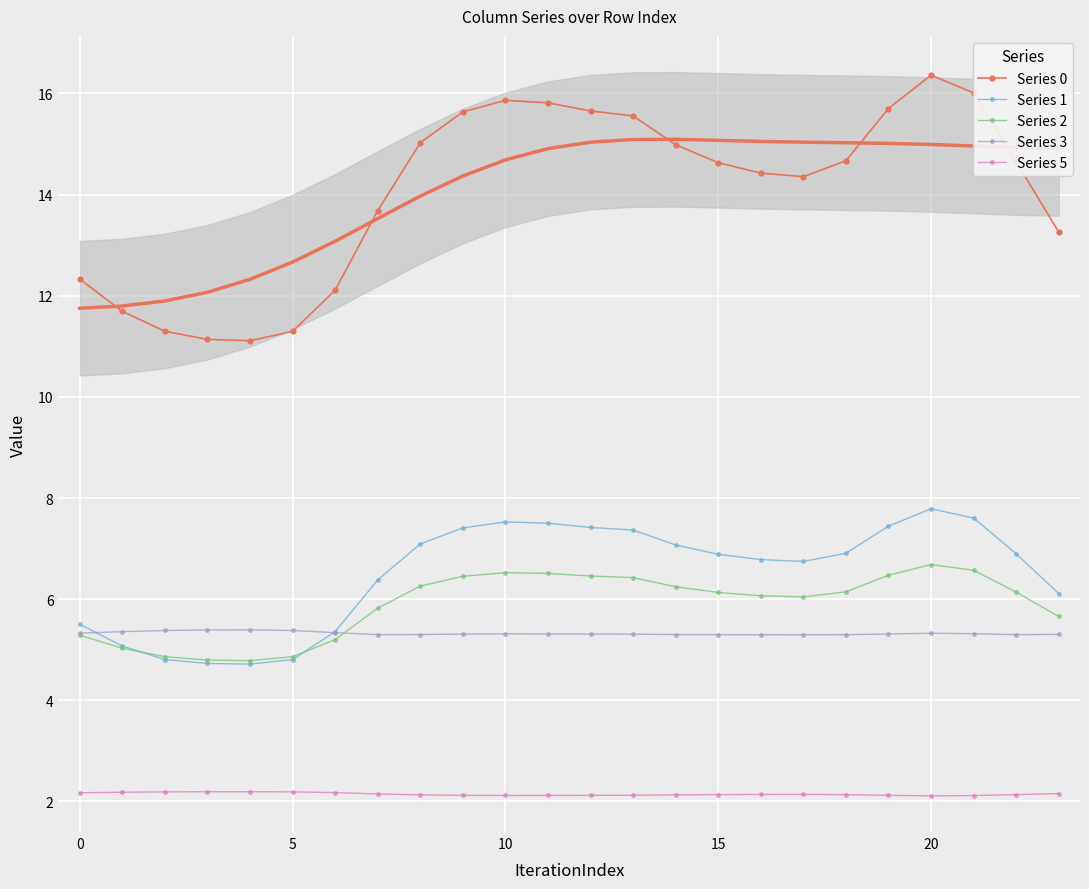

What is the value of the Series 1 point at the 4th from the left?

4.7